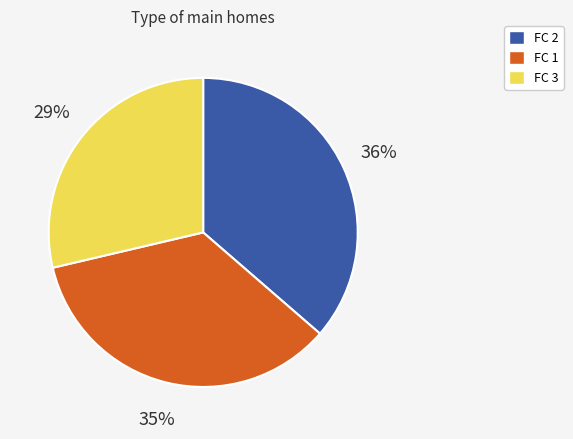

To the nearest percent, what is the average slice percentage?

33%